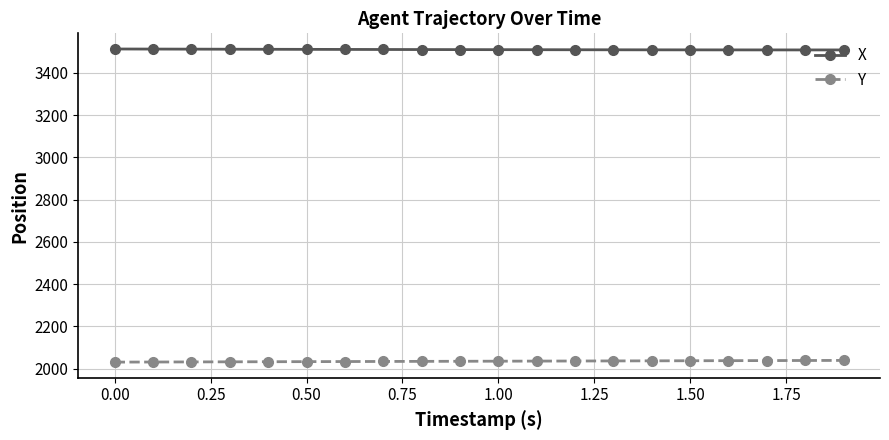

True or false: Y and X intersect in this chart.

False